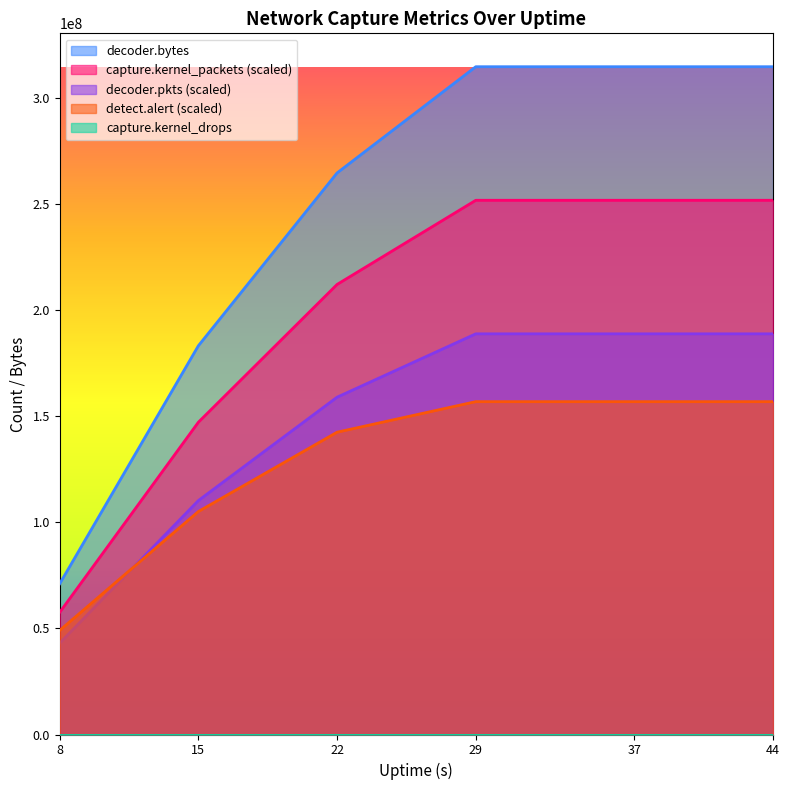

What is the value of the decoder.pkts point at the 6th from the left?

188744497.2